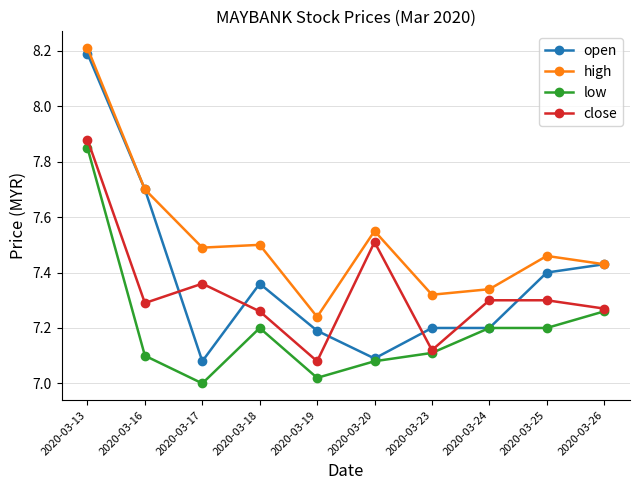

True or false: low has a value of 7.1 at 2020-03-20.

True